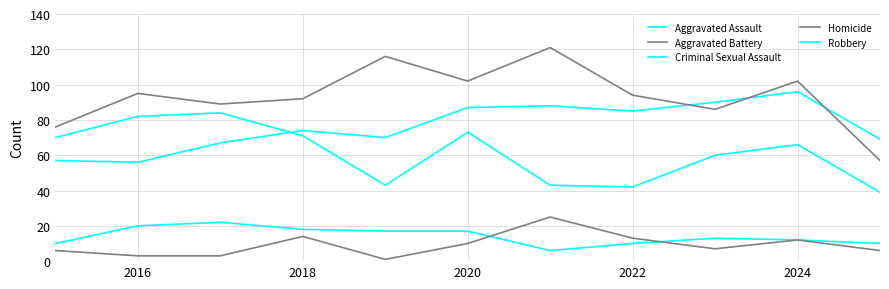

Which series has the widest spread of values?

Aggravated Battery